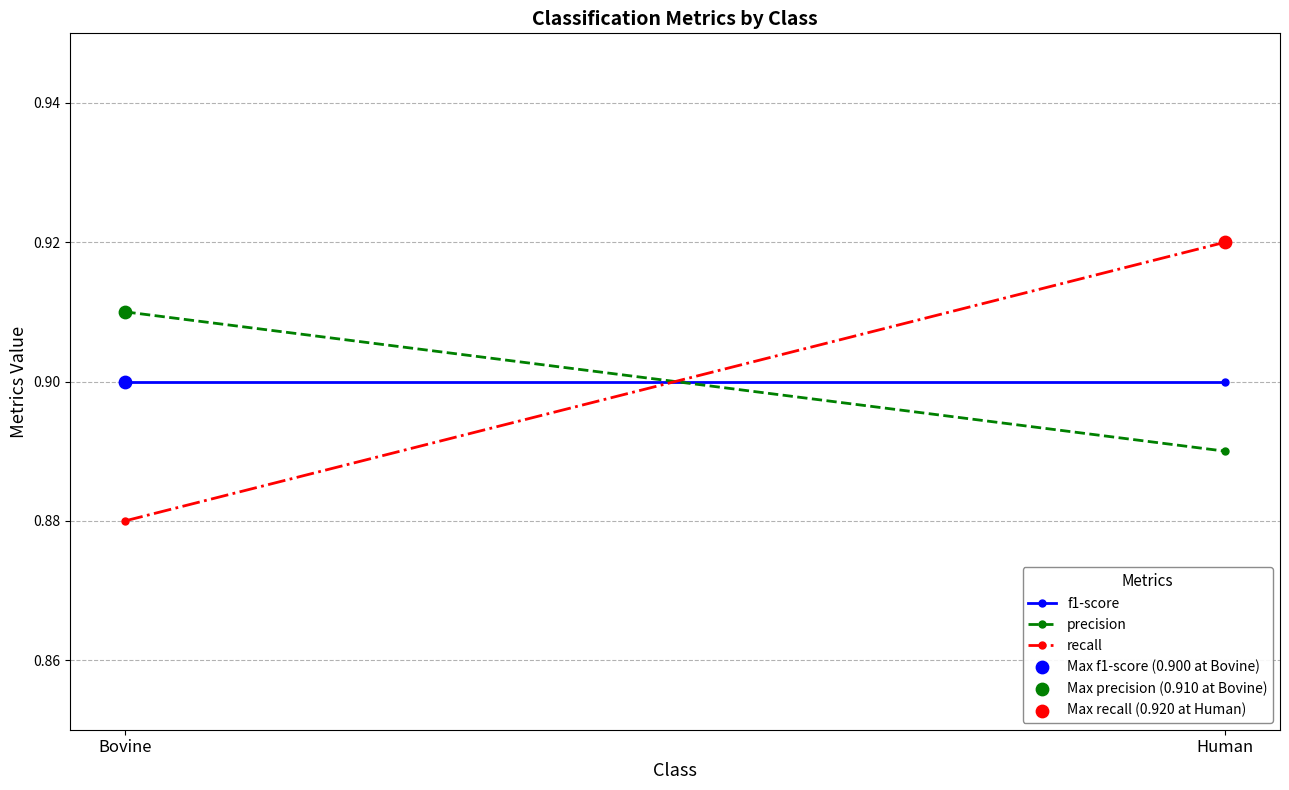

Which series contains the lowest Y value?

Max f1-score (0.900 at Bovine)